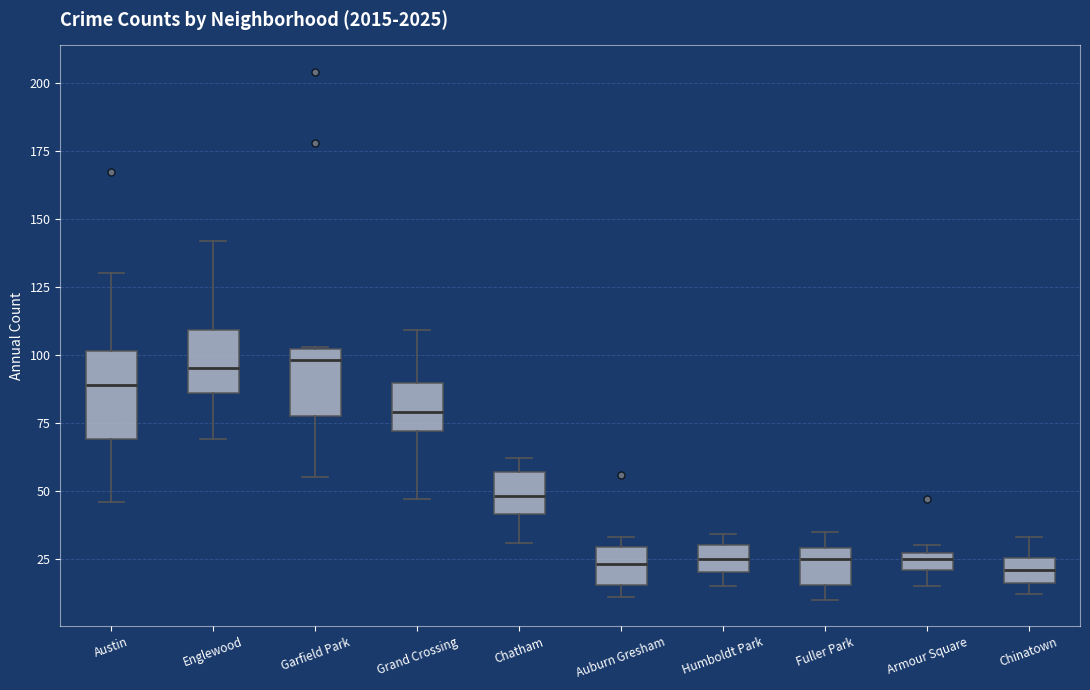

Where does the lower whisker of the box for Chatham end on the y-axis? The values are not printed on the chart, so give them approximately, as read against the axis.

30